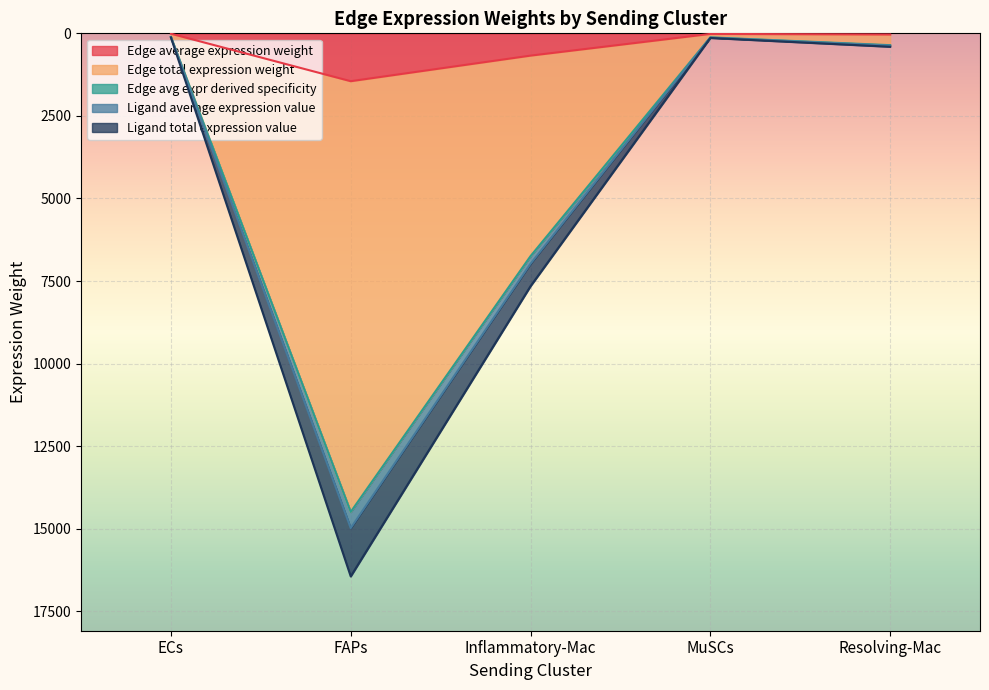

How many lines are shown in the chart?

5